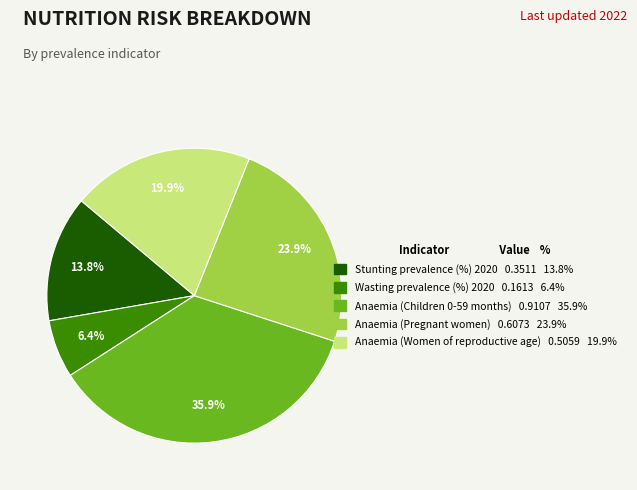

Which slice is the largest?

Anaemia (Children 0-59 months)